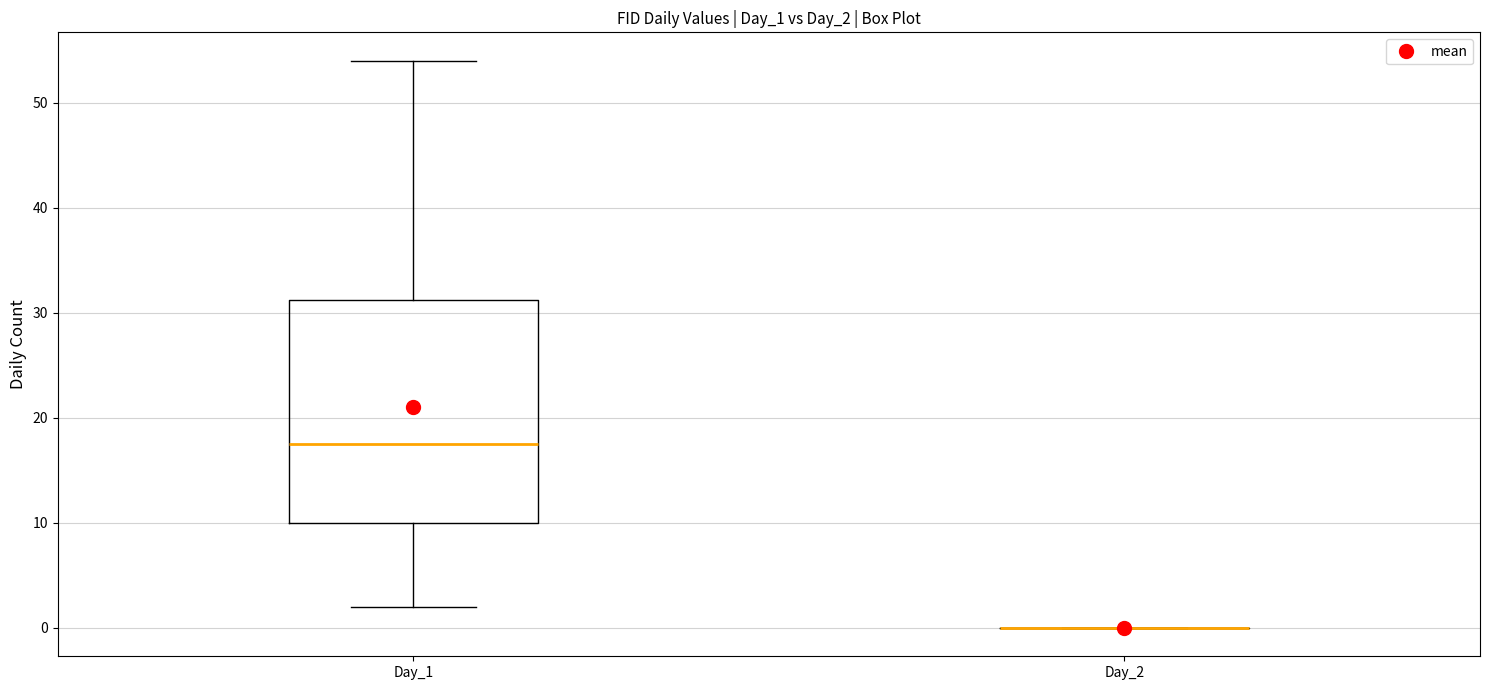

Reading left to right, transcribe this box plot: for each box, give where its median line is, the range the box spans, and where its two whiskers end, as read against the y-axis. The values are not printed on the chart, so give them approximately, as read against the axis.

Day_1: median 18, box 10 to 31, whiskers 2 to 54
Day_2: box collapsed to a line at 0, whiskers 0 to 0